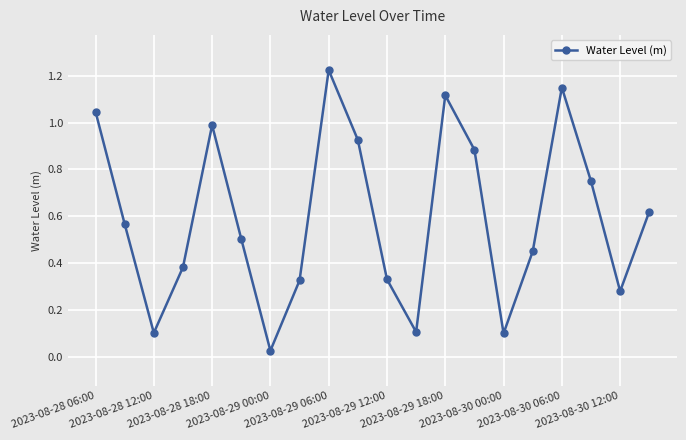

What is the sum of all values?

11.9